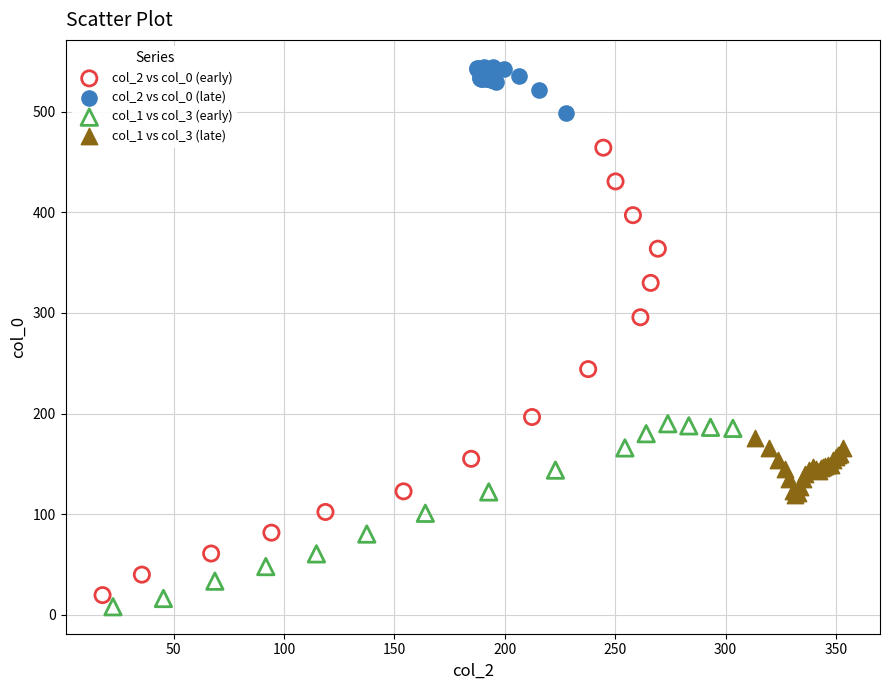

Which series contains the lowest Y value?

col_1 vs col_3 (early)